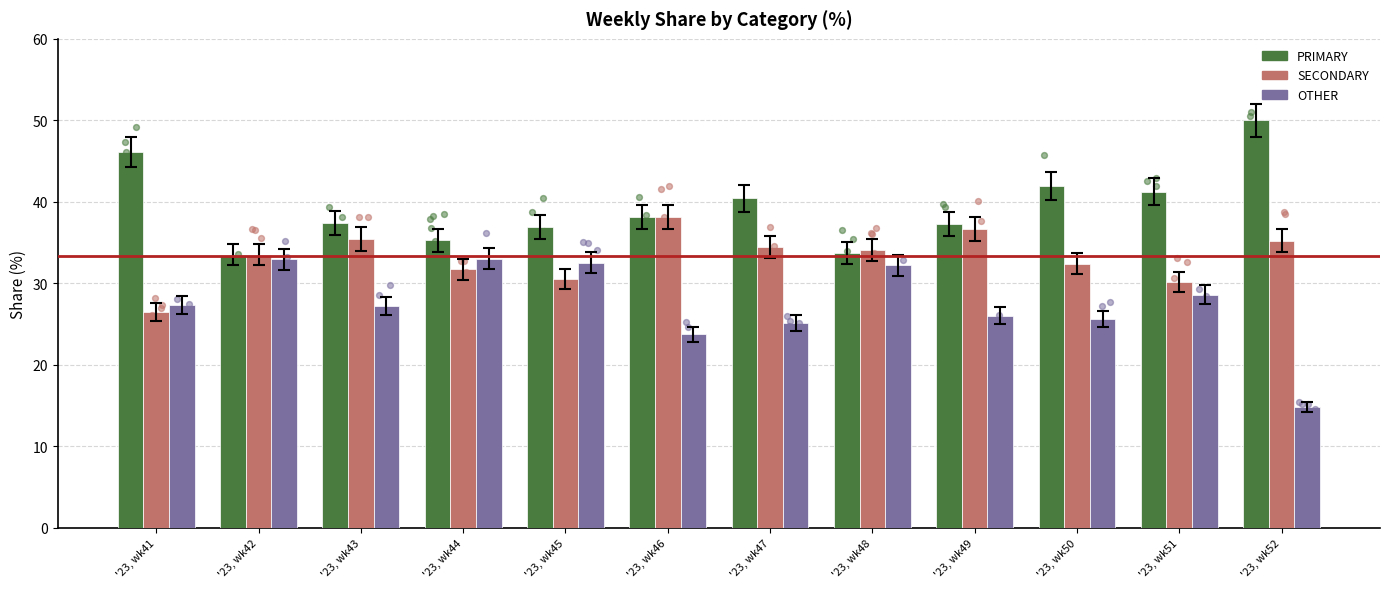

What are all the series names shown in the legend?

PRIMARY, SECONDARY, OTHER